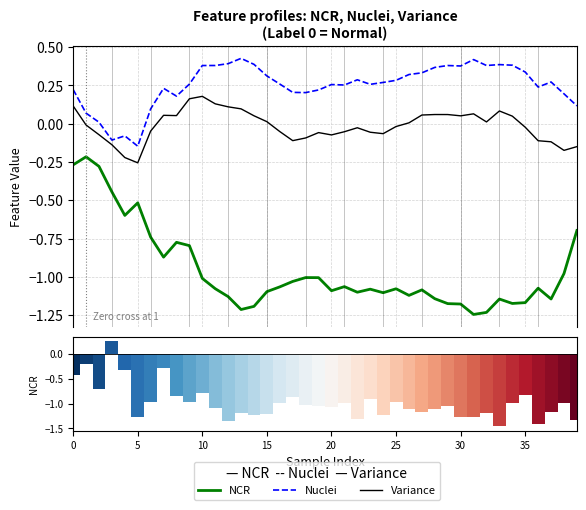

Are the bars horizontal?

No